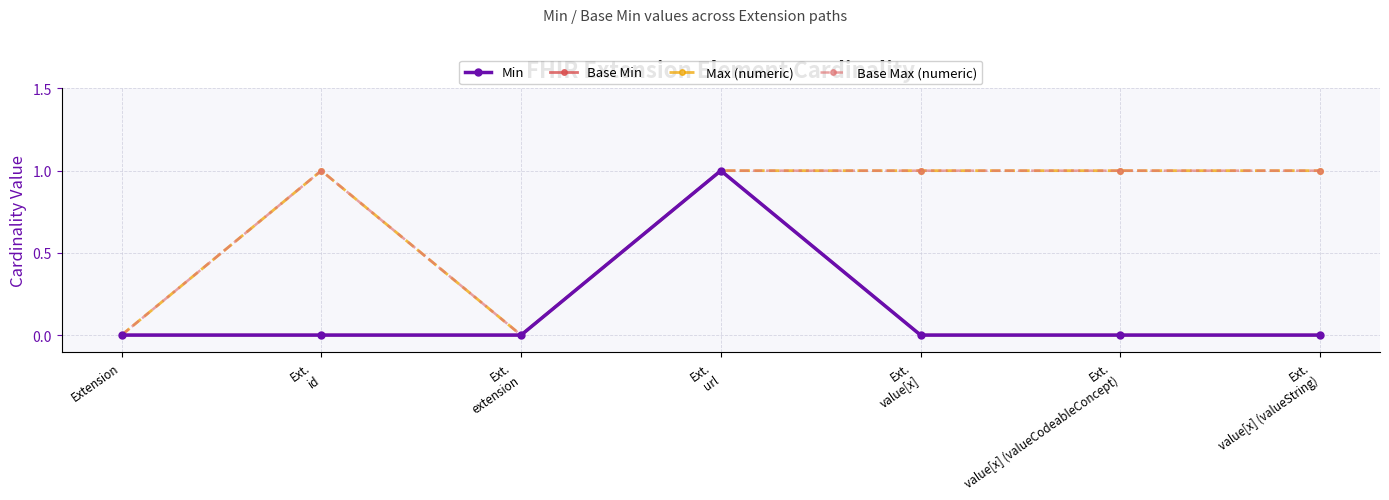

Does the chart have visible grid lines?

Yes